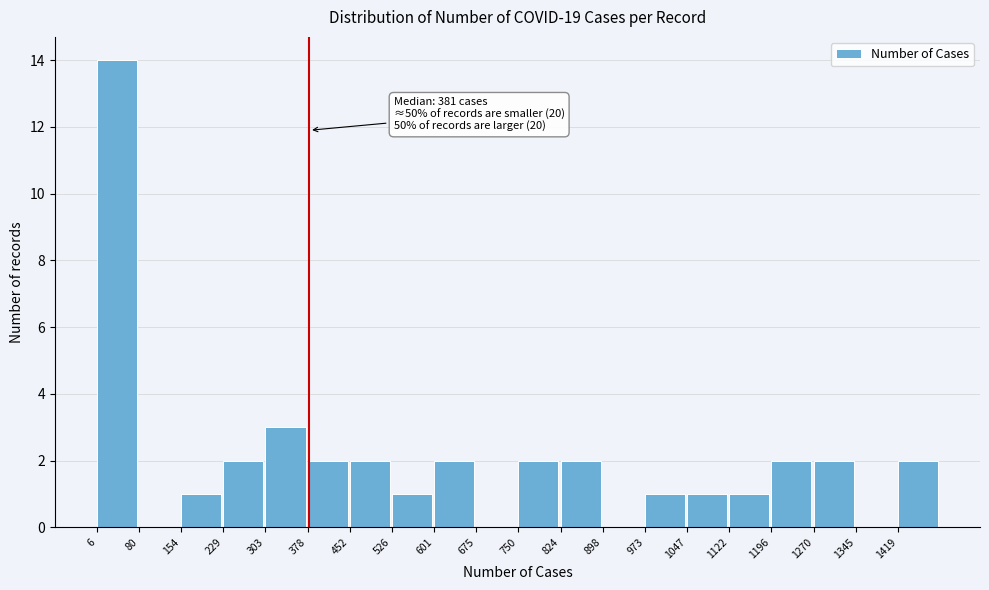

Which range on the x-axis has the tallest bar?

10 to 80